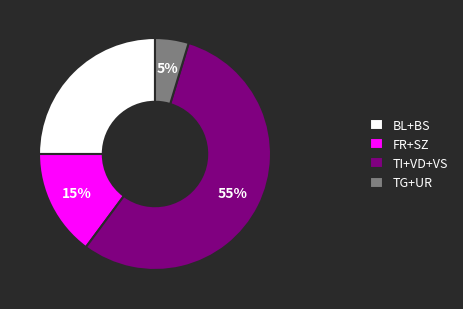

To the nearest percent, what is the average slice percentage?

25%